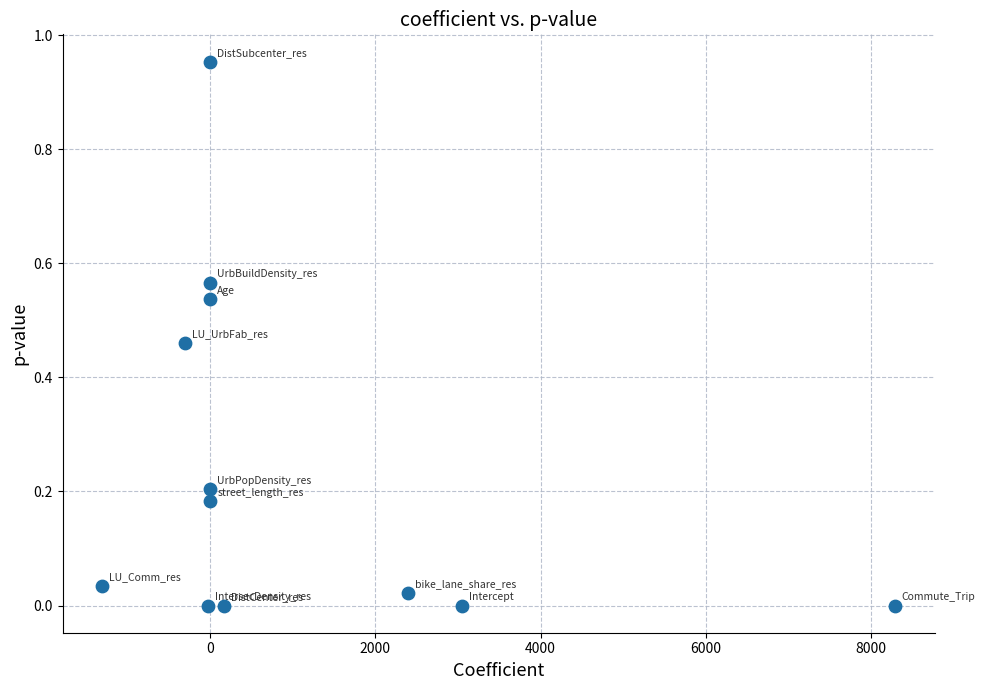

What is the range of X values (max minus min)?

9590.8